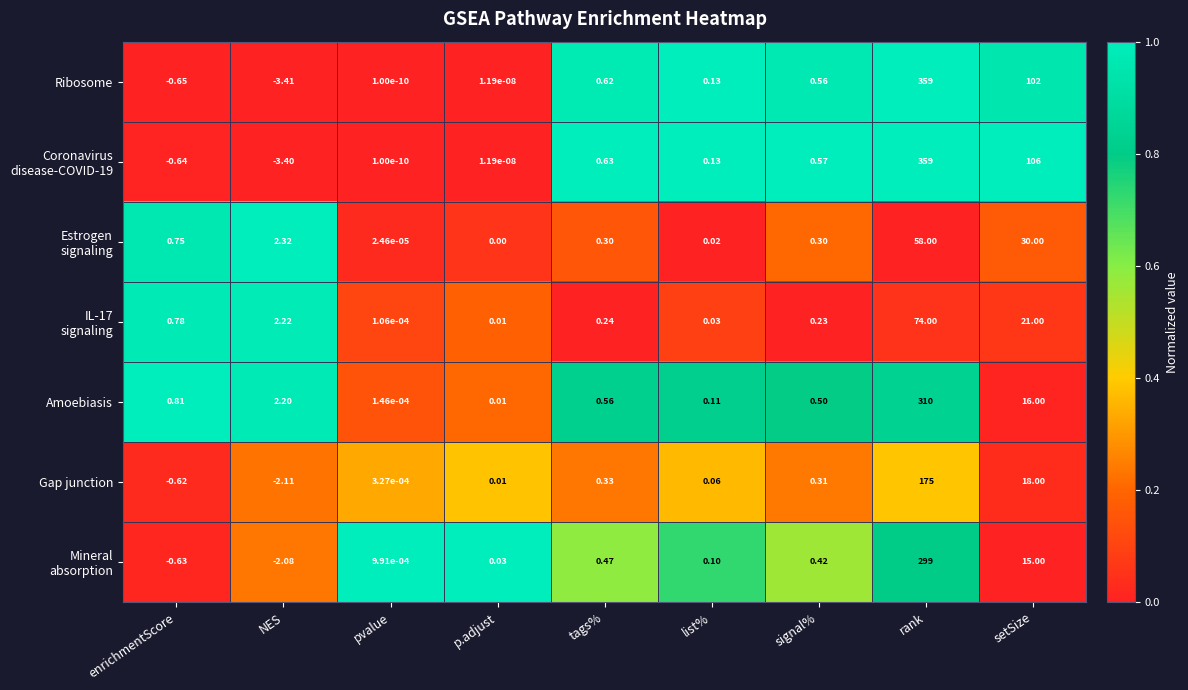

List the labels in order of Gap junction value, largest first.

rank, setSize, tags%, signal%, list%, p.adjust, pvalue, enrichmentScore, NES